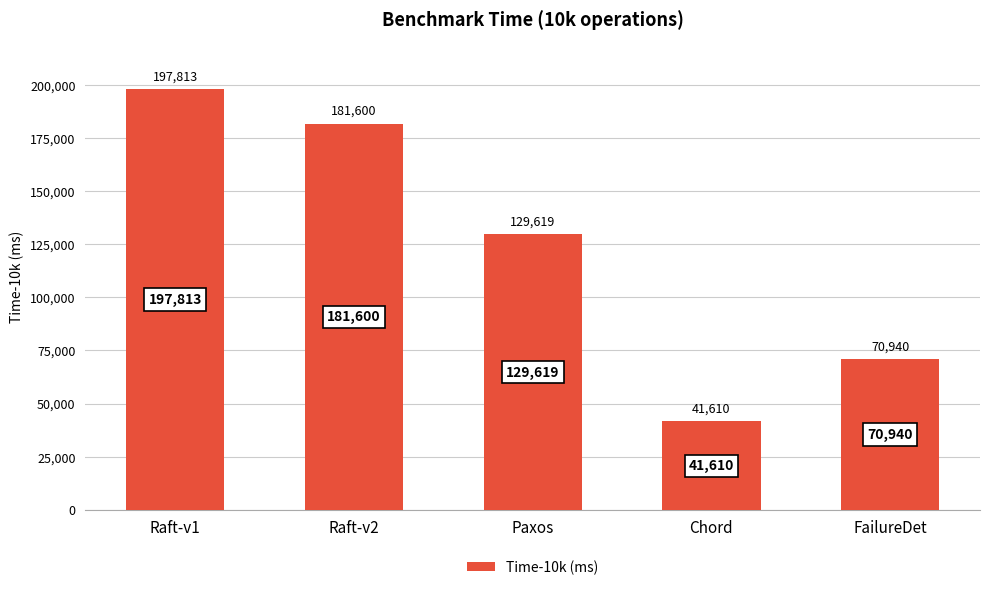

What is the sum of the values at Raft-v1 and FailureDet?

268753